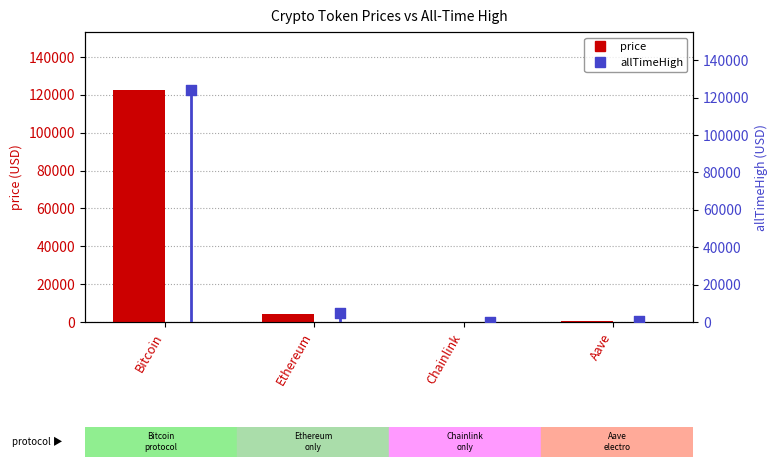

Is the value of allTimeHigh_bar at Ethereum greater than the value of allTimeHigh at Ethereum?

No